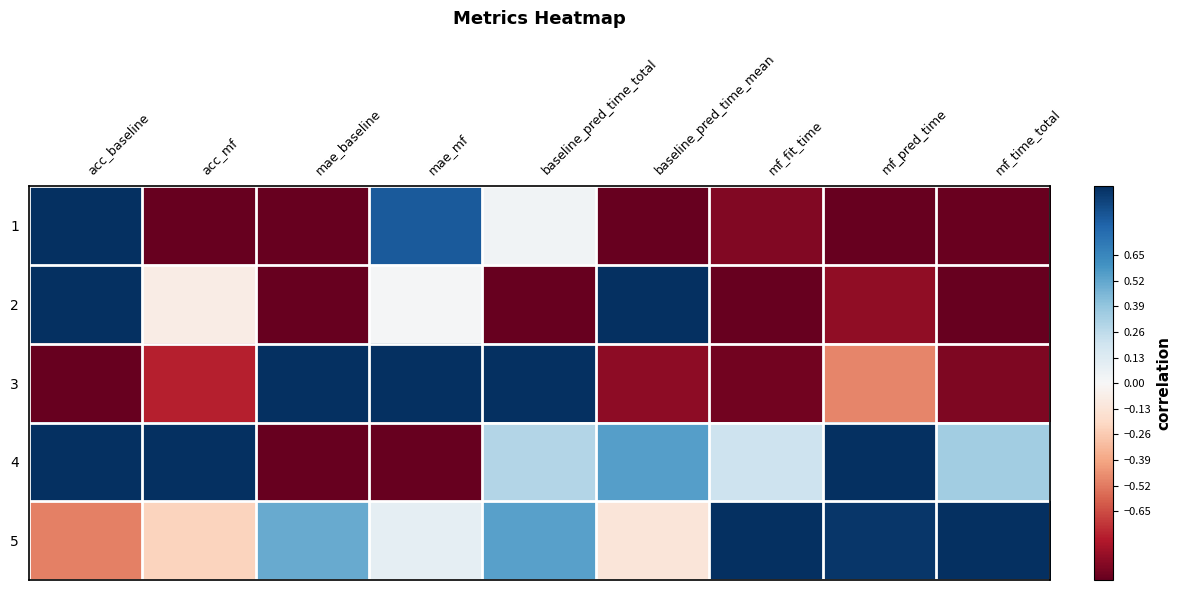

Count the number of data series in this chart.

5